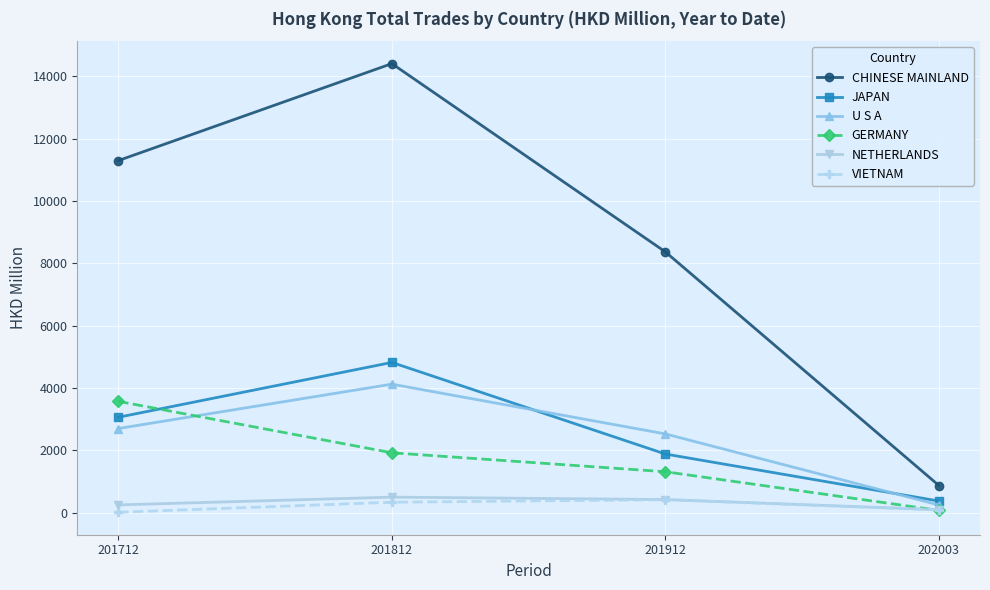

At which label is CHINESE MAINLAND closest to 7638?

201912